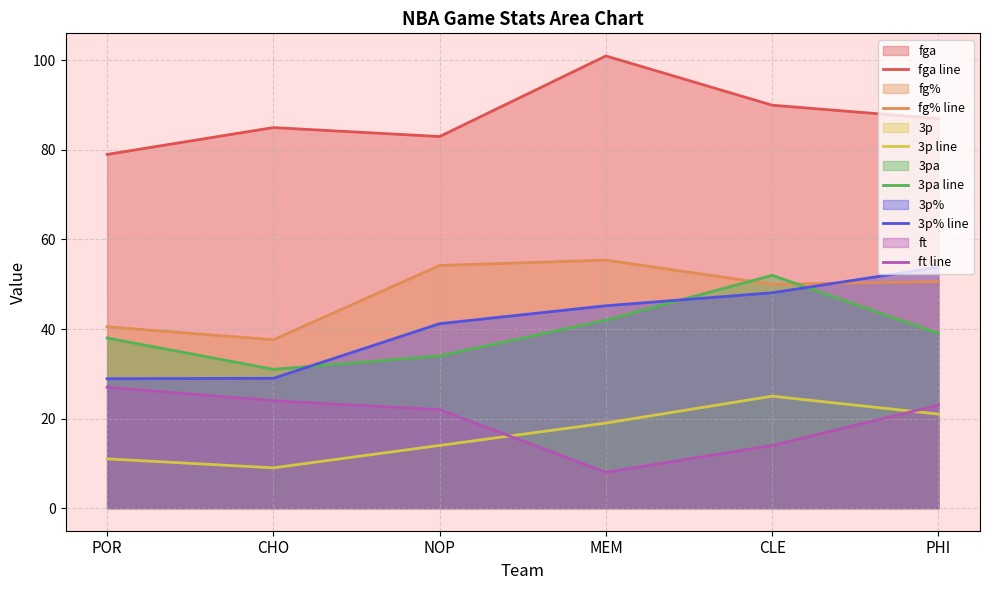

Which label corresponds to the largest value in the chart?

MEM